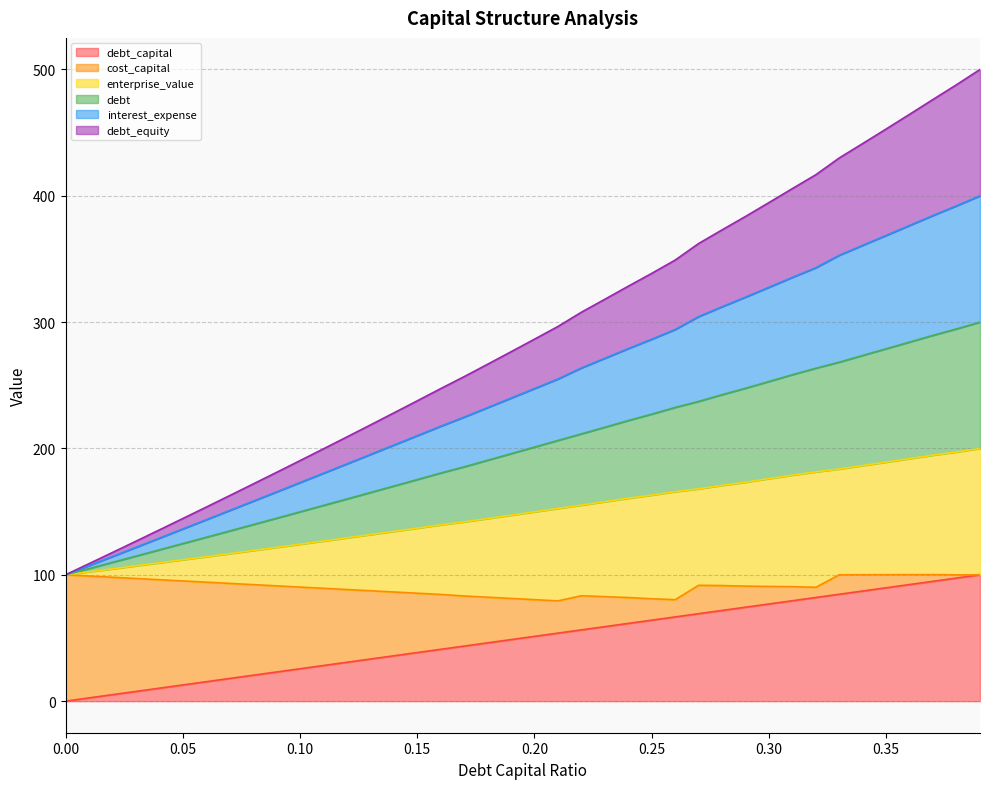

Does the chart display data point markers on the line(s)?

No